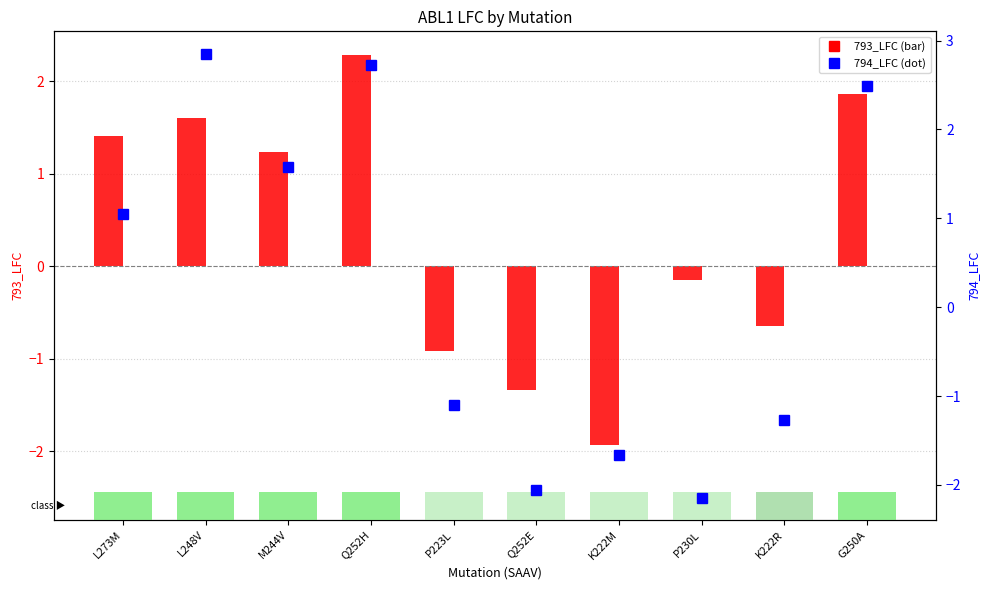

At how many categories does at least one series exceed 0?

5